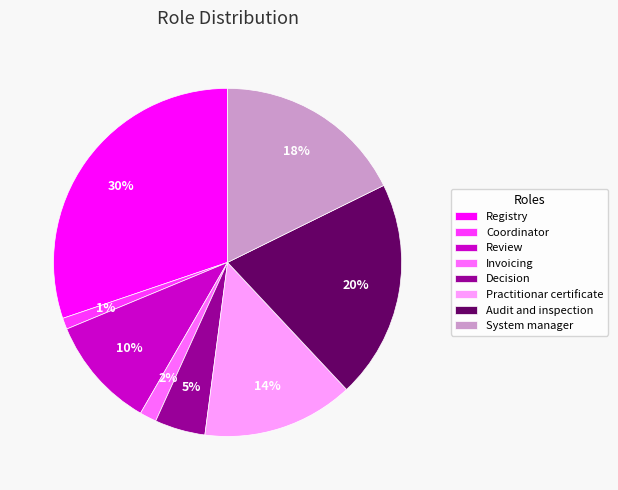

To the nearest percent, what portion does Registry represent?

30%